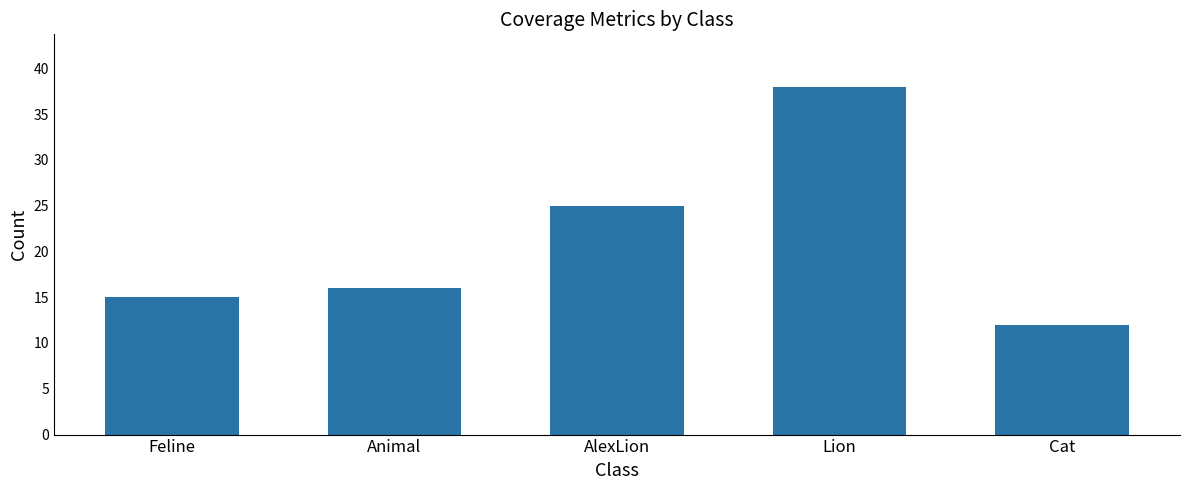

What is the label of the 4th bar from the left?

Lion